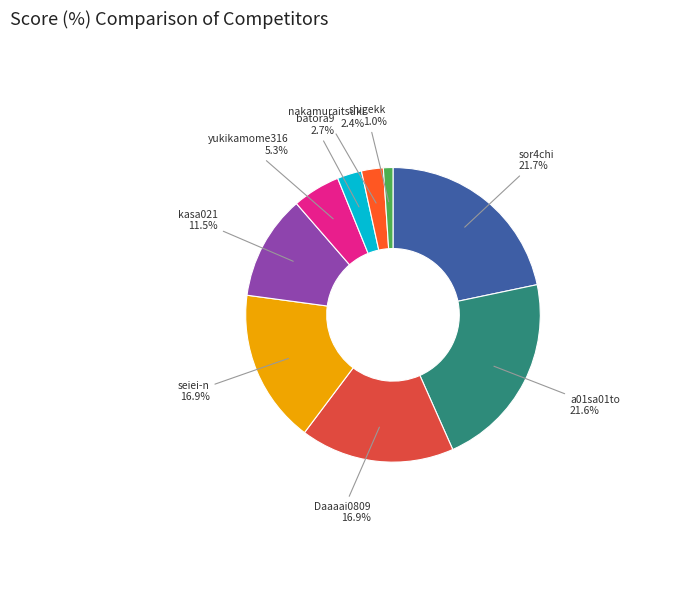

Does any single category account for the majority?

No